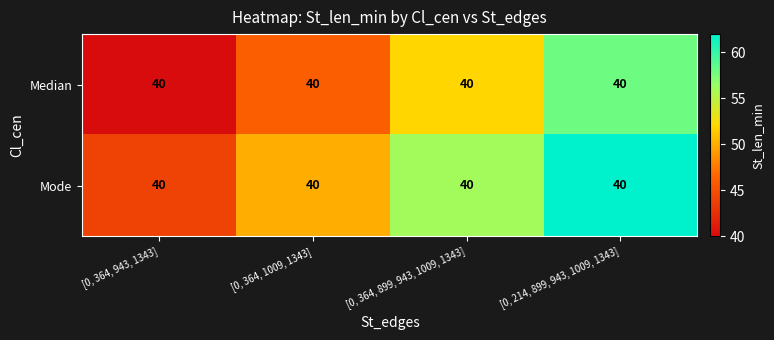

What is the difference between the maximum and second lowest values in the Median series?

12.0